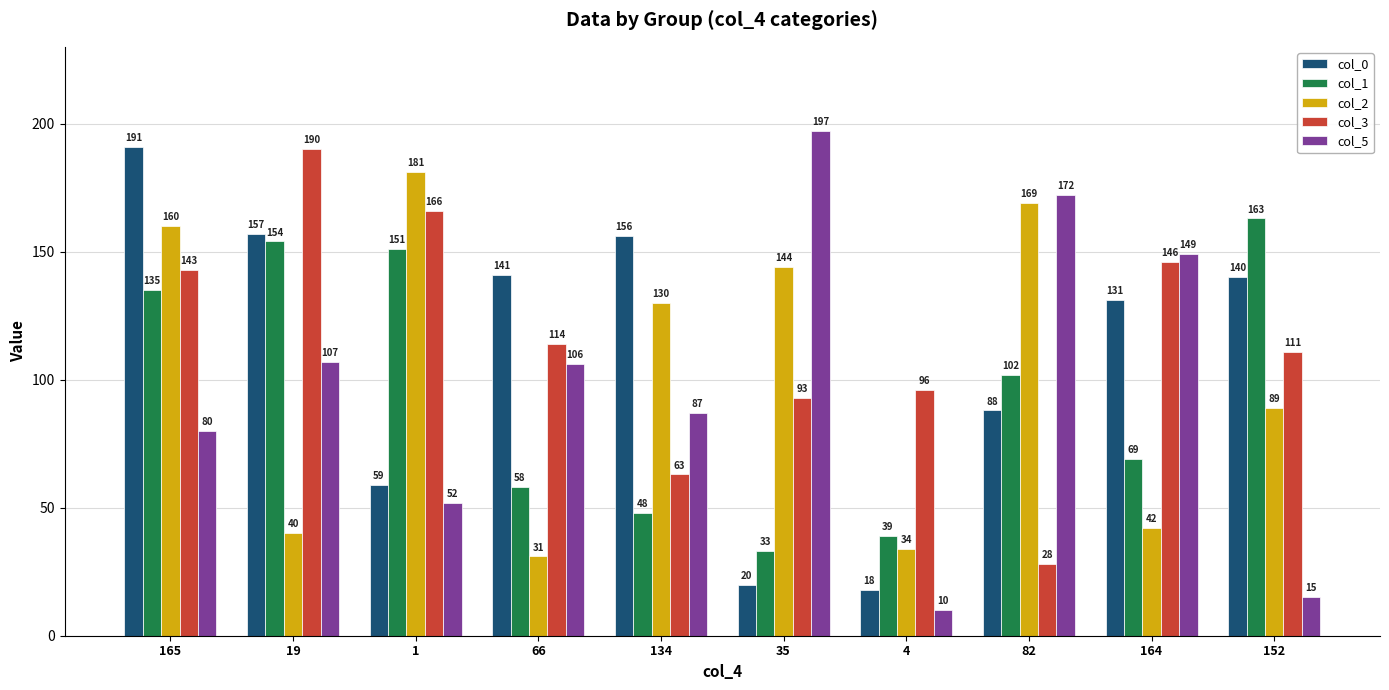

Rank the series at 19 from lowest to highest value.

col_2, col_5, col_1, col_0, col_3